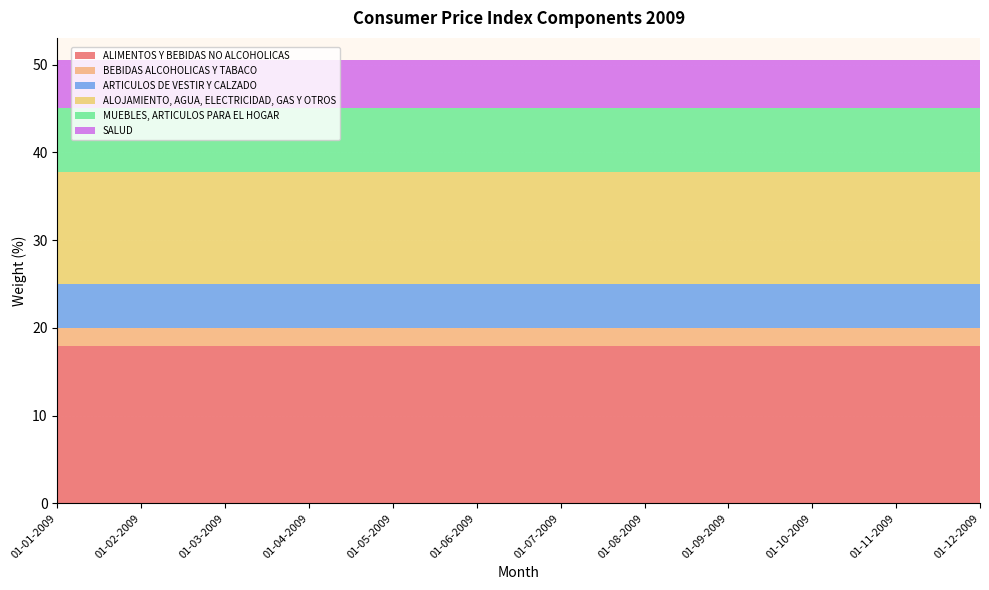

Reading right to left, what are all the values shown in this chart?

ALIMENTOS Y BEBIDAS NO ALCOHOLICAS: 01-12-2009=17.9	01-11-2009=17.9	01-10-2009=17.9	01-09-2009=17.9	01-08-2009=17.9	01-07-2009=17.9	01-06-2009=17.9	01-05-2009=17.9	01-04-2009=17.9	01-03-2009=17.9	01-02-2009=17.9	01-01-2009=17.9
BEBIDAS ALCOHOLICAS Y TABACO: 01-12-2009=2.1	01-11-2009=2.1	01-10-2009=2.1	01-09-2009=2.1	01-08-2009=2.1	01-07-2009=2.1	01-06-2009=2.1	01-05-2009=2.1	01-04-2009=2.1	01-03-2009=2.1	01-02-2009=2.1	01-01-2009=2.1
ARTICULOS DE VESTIR Y CALZADO: 01-12-2009=5.1	01-11-2009=5.1	01-10-2009=5.1	01-09-2009=5.1	01-08-2009=5.1	01-07-2009=5.1	01-06-2009=5.1	01-05-2009=5.1	01-04-2009=5.1	01-03-2009=5.1	01-02-2009=5.1	01-01-2009=5.1
ALOJAMIENTO, AGUA, ELECTRICIDAD, GAS Y OTROS: 01-12-2009=12.7	01-11-2009=12.7	01-10-2009=12.7	01-09-2009=12.7	01-08-2009=12.7	01-07-2009=12.7	01-06-2009=12.7	01-05-2009=12.7	01-04-2009=12.7	01-03-2009=12.7	01-02-2009=12.7	01-01-2009=12.7
MUEBLES, ARTICULOS PARA EL HOGAR: 01-12-2009=7.2	01-11-2009=7.2	01-10-2009=7.2	01-09-2009=7.2	01-08-2009=7.2	01-07-2009=7.2	01-06-2009=7.2	01-05-2009=7.2	01-04-2009=7.2	01-03-2009=7.2	01-02-2009=7.2	01-01-2009=7.2
SALUD: 01-12-2009=5.5	01-11-2009=5.5	01-10-2009=5.5	01-09-2009=5.5	01-08-2009=5.5	01-07-2009=5.5	01-06-2009=5.5	01-05-2009=5.5	01-04-2009=5.5	01-03-2009=5.5	01-02-2009=5.5	01-01-2009=5.5